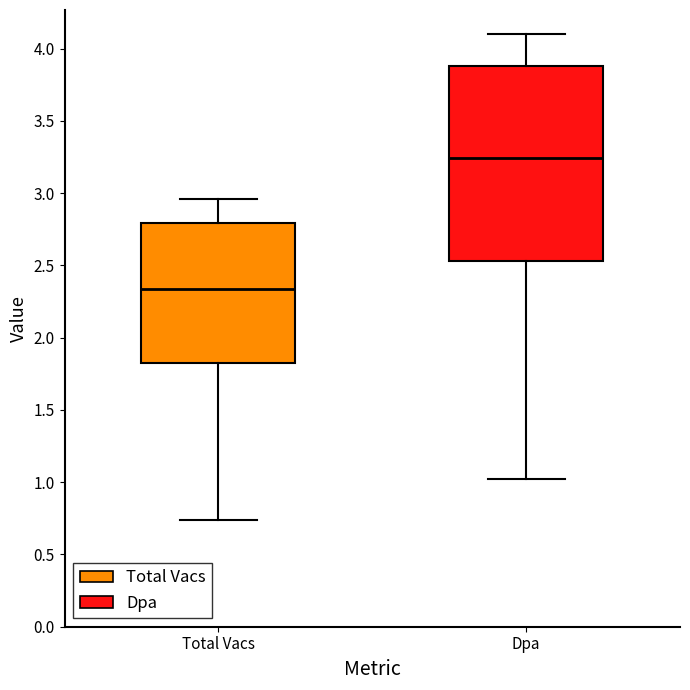

Which box's median line is the lowest?

Total Vacs